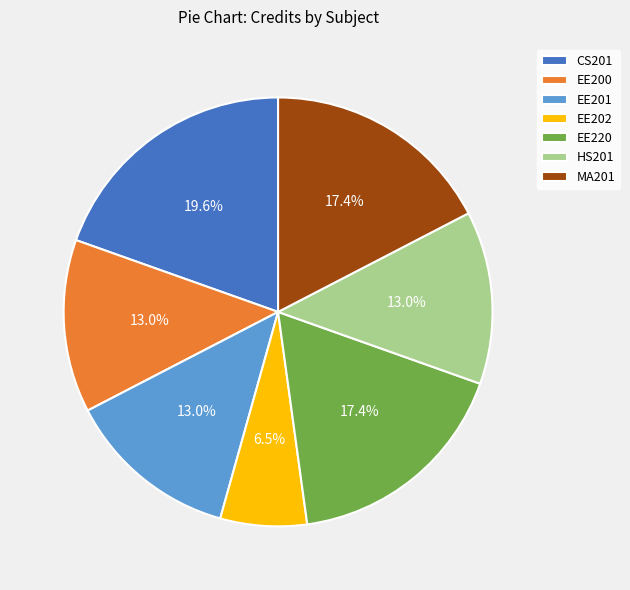

To the nearest percent, what percentage of the pie is EE201?

13%